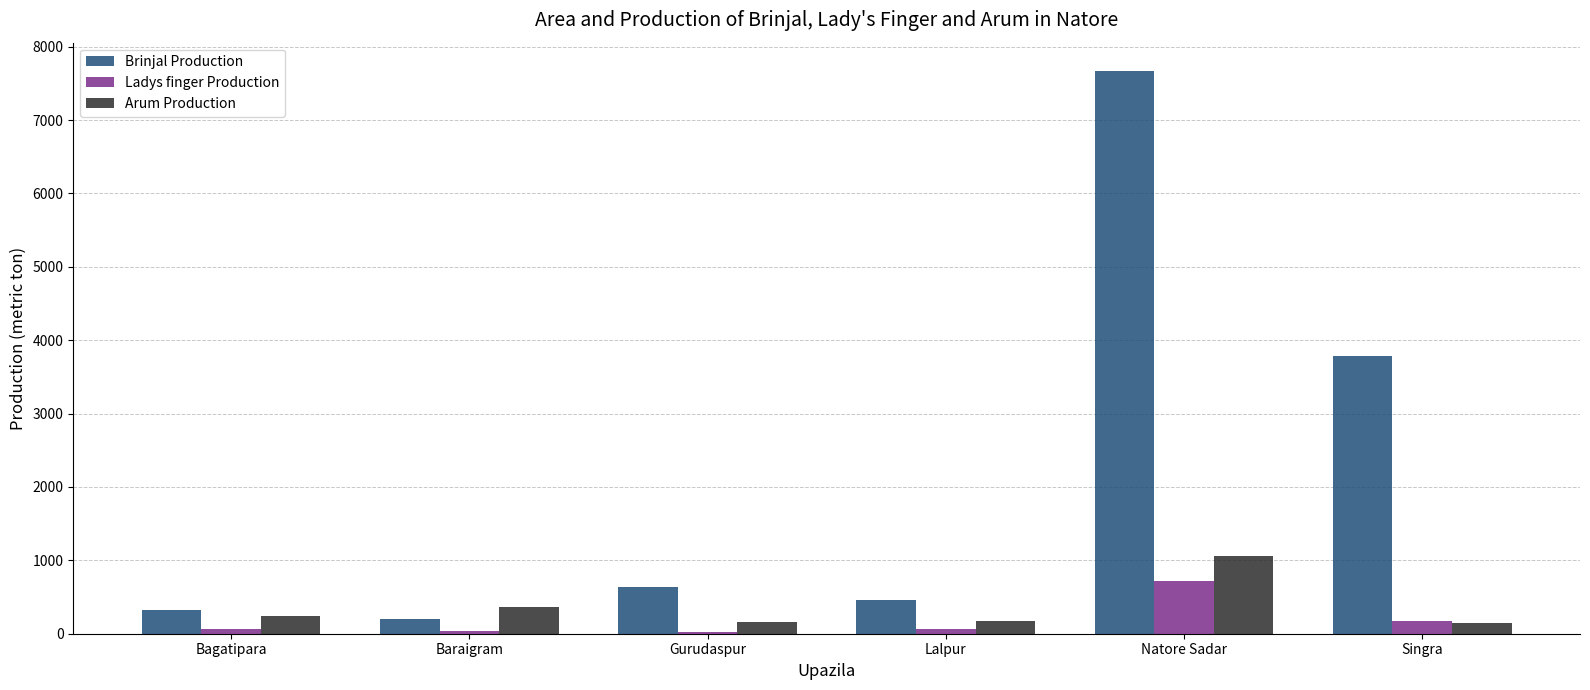

Read the Ladys finger Production value at Gurudaspur.

27